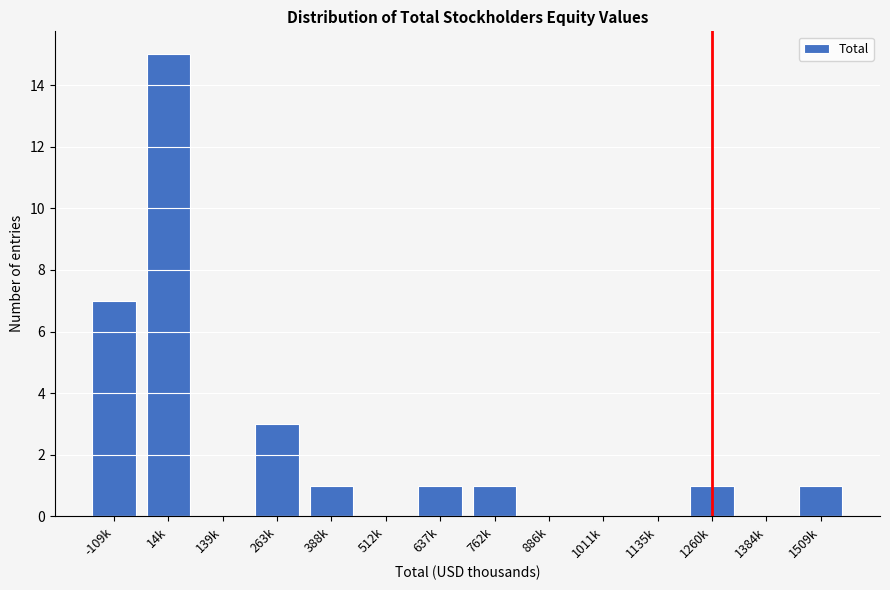

Reading left to right, transcribe all the data shown in this chart.

-109k=7	14k=15	139k=0	263k=3	388k=1	512k=0	637k=1	762k=1	886k=0	1011k=0	1135k=0	1260k=1	1384k=0	1509k=1